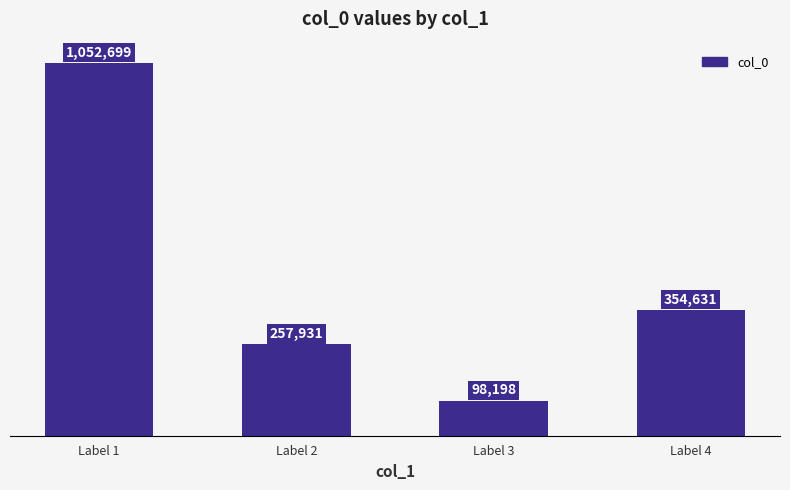

What is the smallest value displayed?

98198